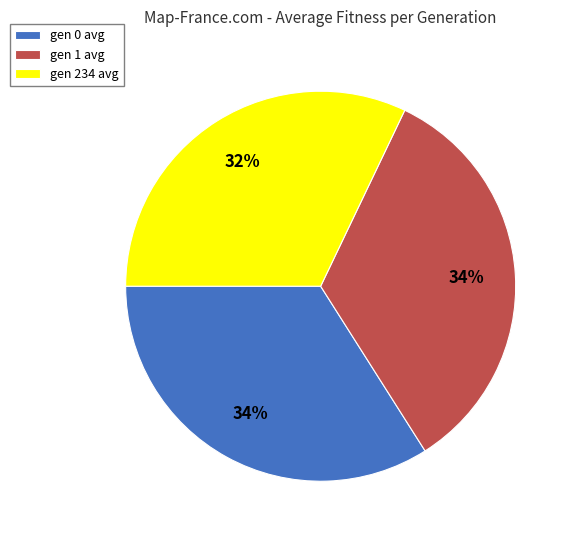

Combined, do gen 0 avg and gen 234 avg account for over 50%?

Yes